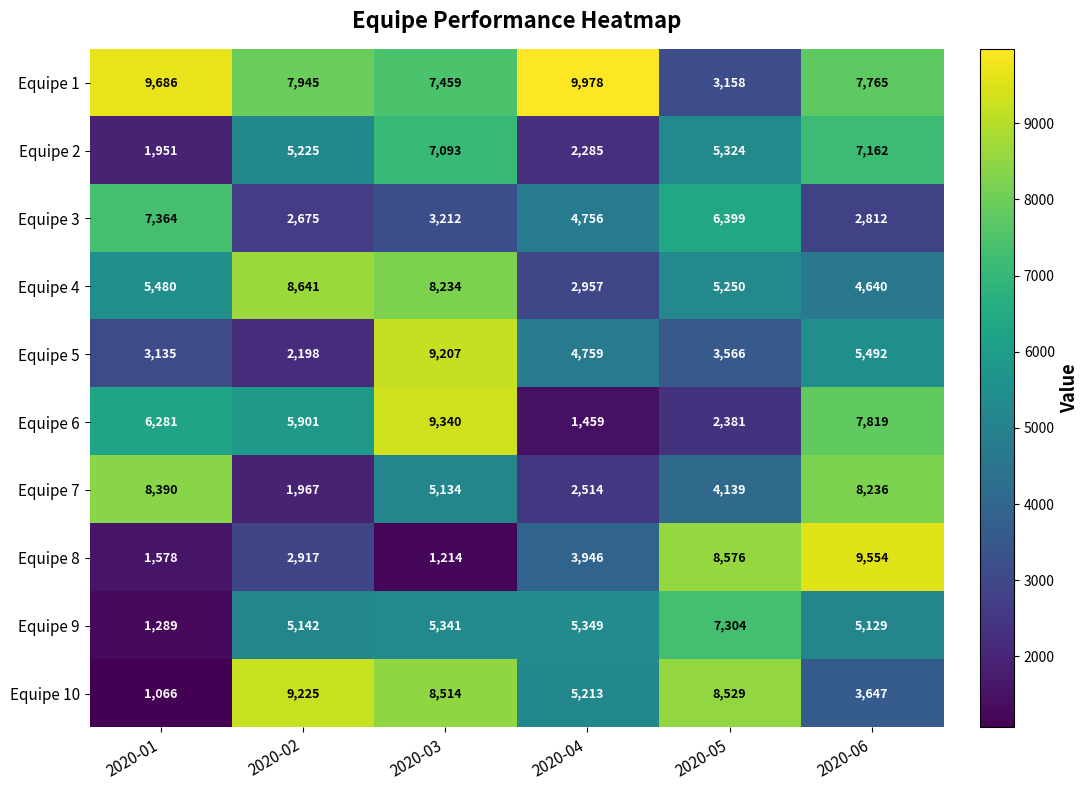

What is the maximum value shown in the chart?

9978